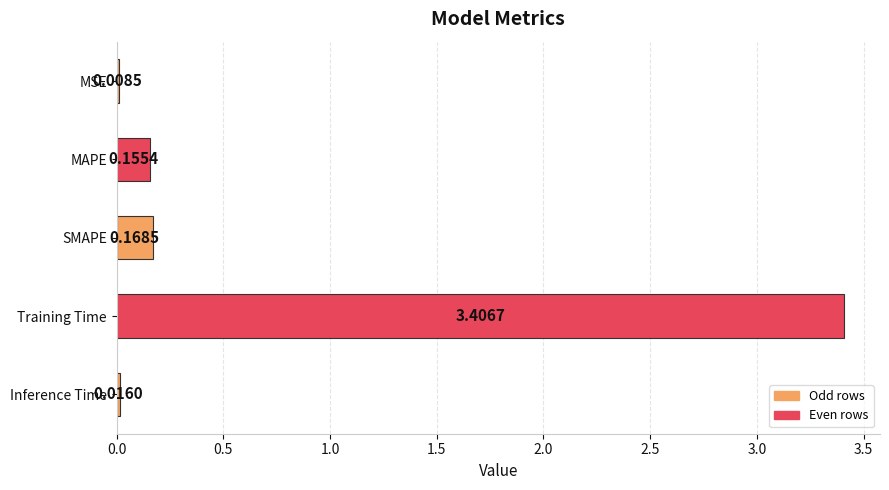

What is the sum of the values at Training Time and MSE?

3.4